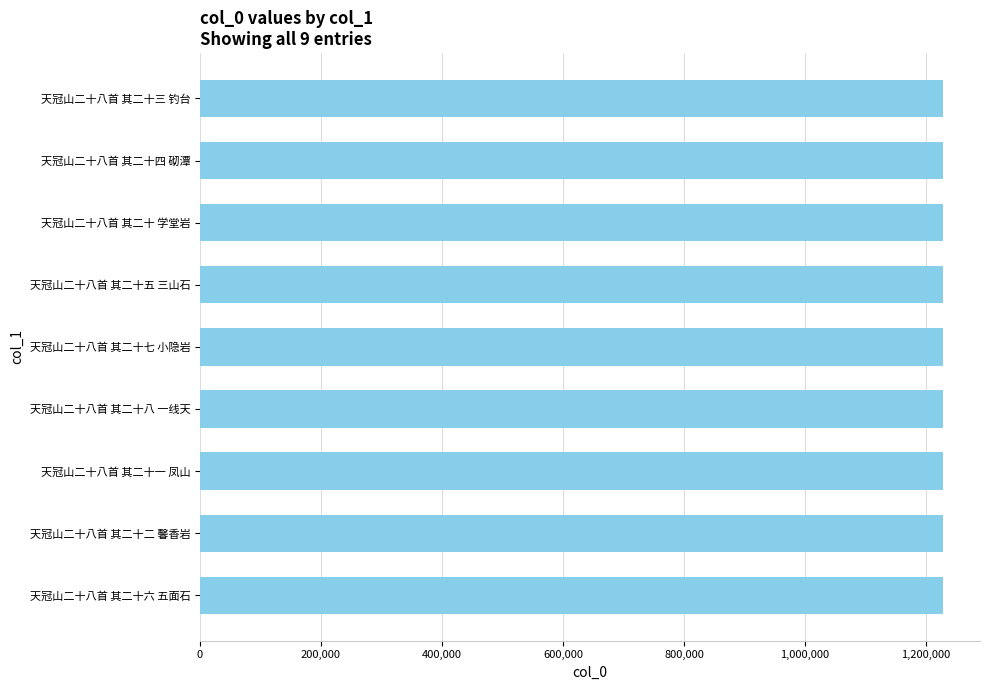

What is the value of the 6th bar from the top?

1227842